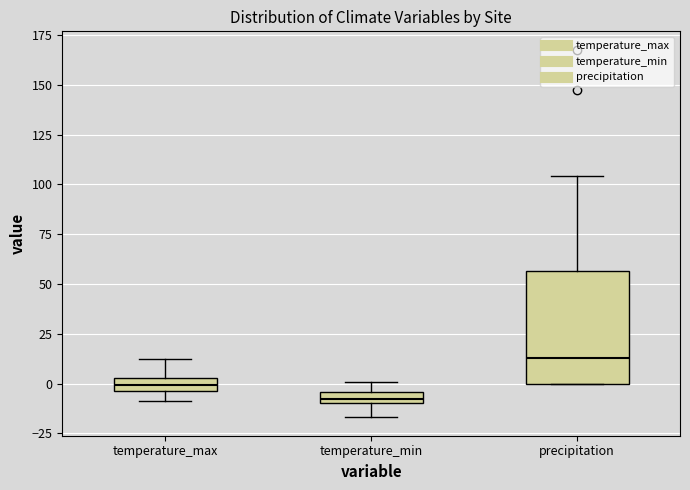

Where does the lower whisker of the box for temperature_max end on the y-axis? The values are not printed on the chart, so give them approximately, as read against the axis.

-10